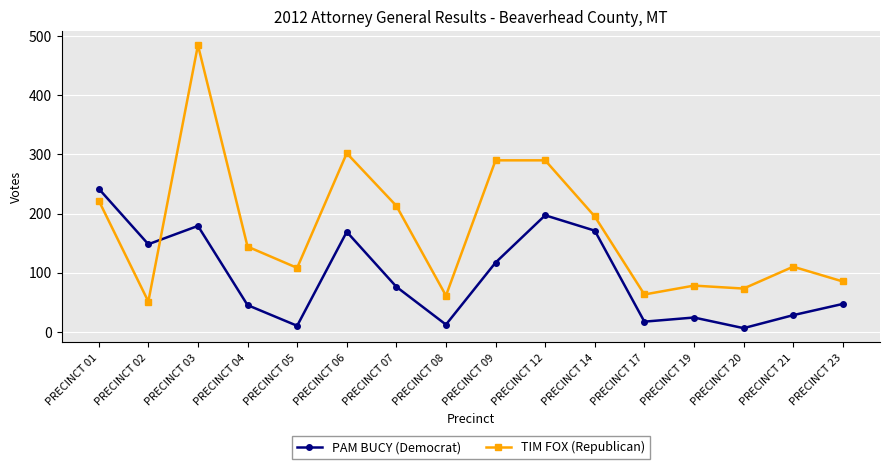

What is the highest value of the PAM BUCY (Democrat) series?

242